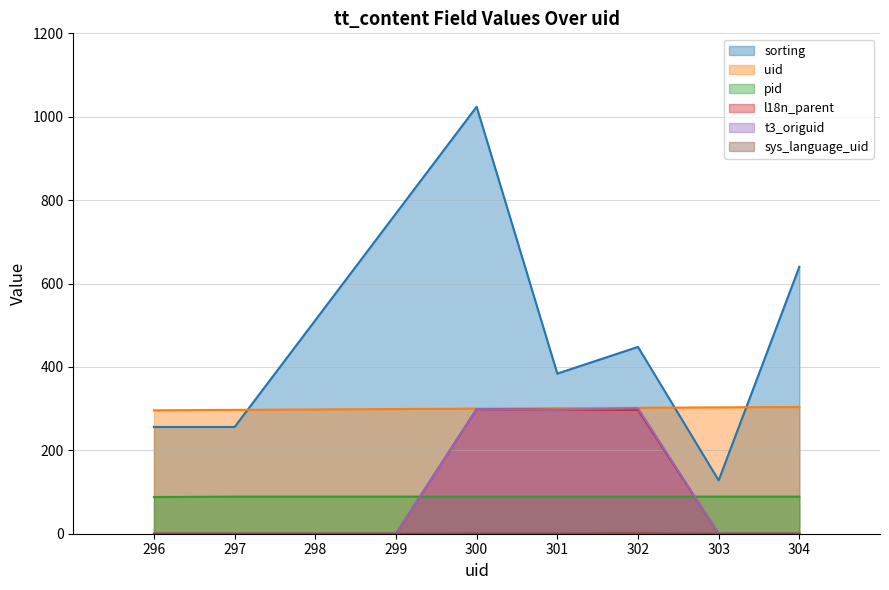

Which series changed the most between 298 and 300?

sorting